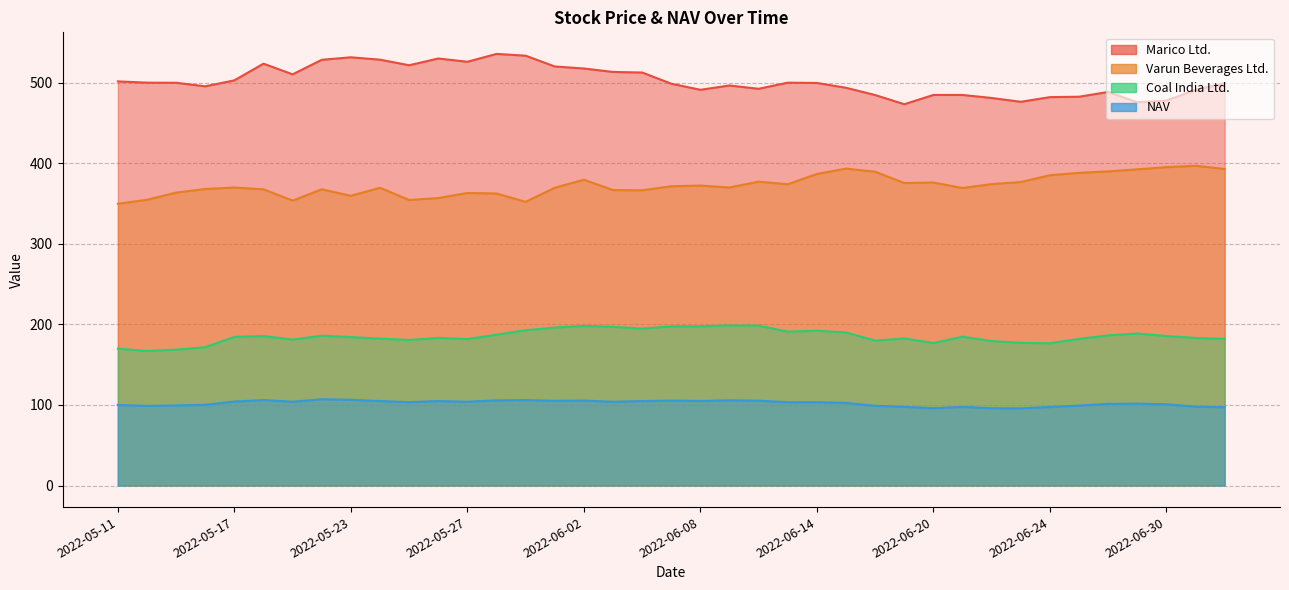

What is the difference between the maximum and second lowest values in the Coal India Ltd. series?

30.1